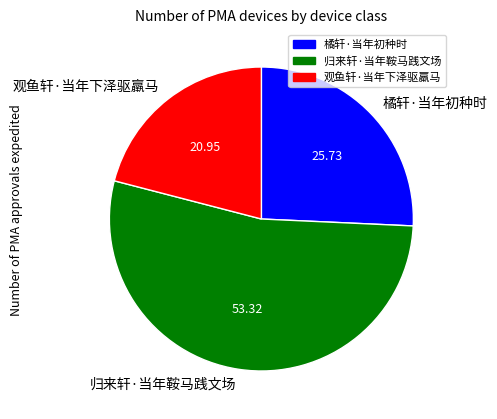

Combined, do 观鱼轩·当年下泽驱羸马 and 橘轩·当年初种时 account for over 50%?

No